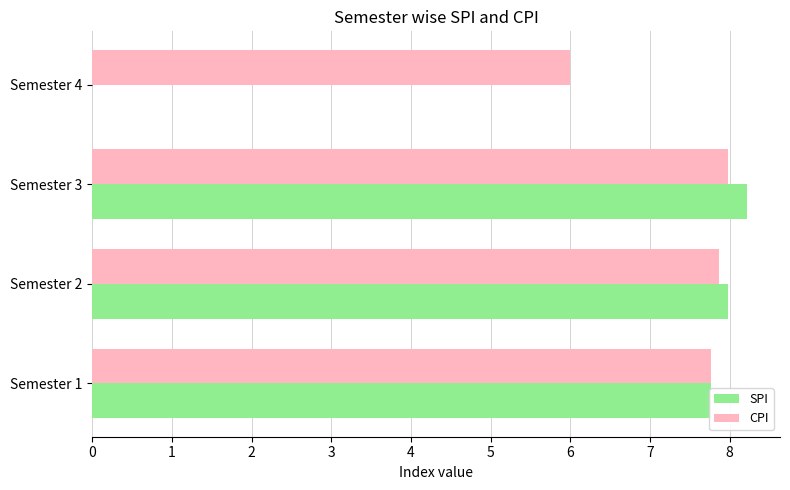

The SPI series shows 8.0 at Semester 2. True or false?

True